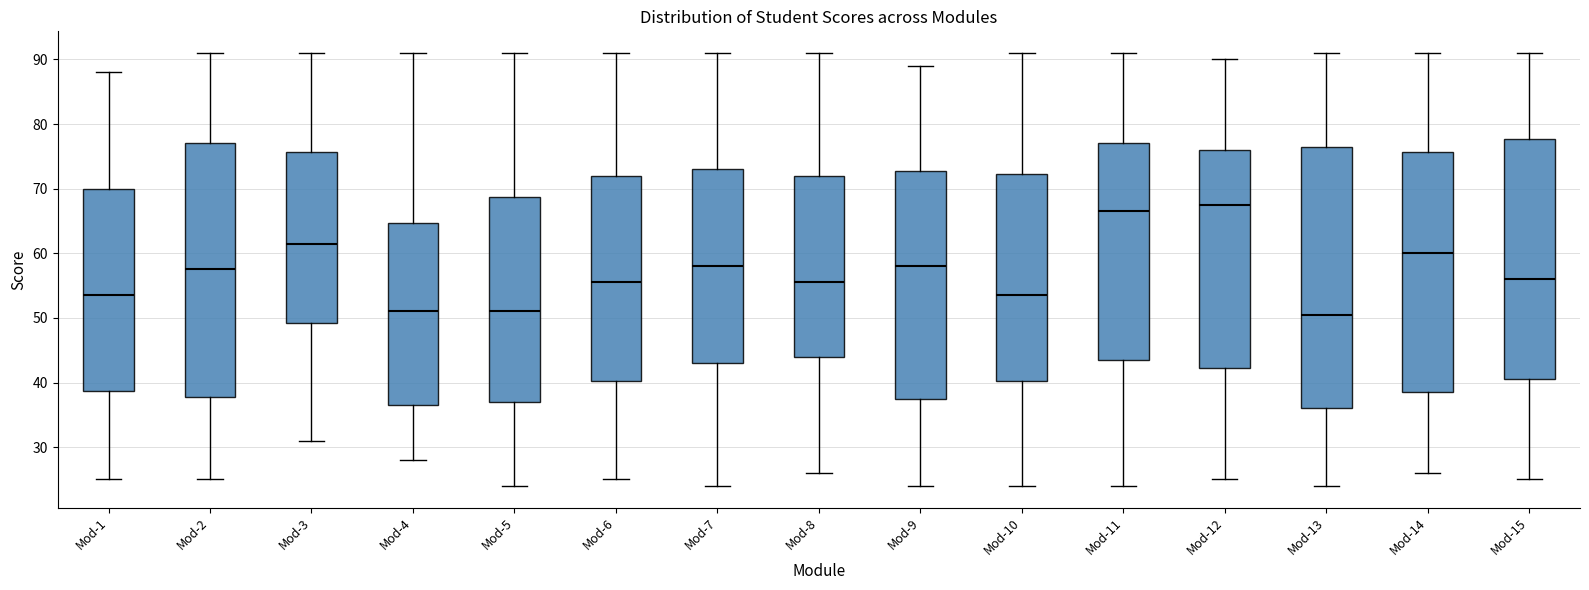

Where is the lower edge of the box for Mod-9 on the y-axis? The values are not printed on the chart, so give them approximately, as read against the axis.

38